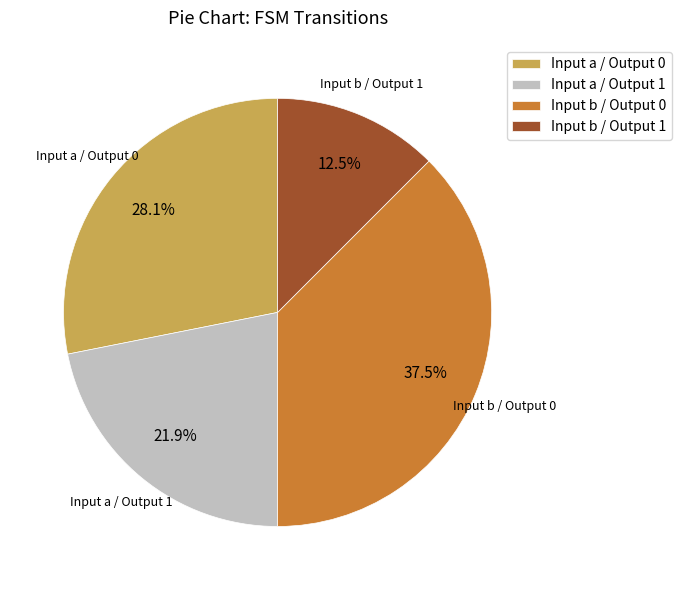

To the nearest percent, what is the average slice percentage?

25%